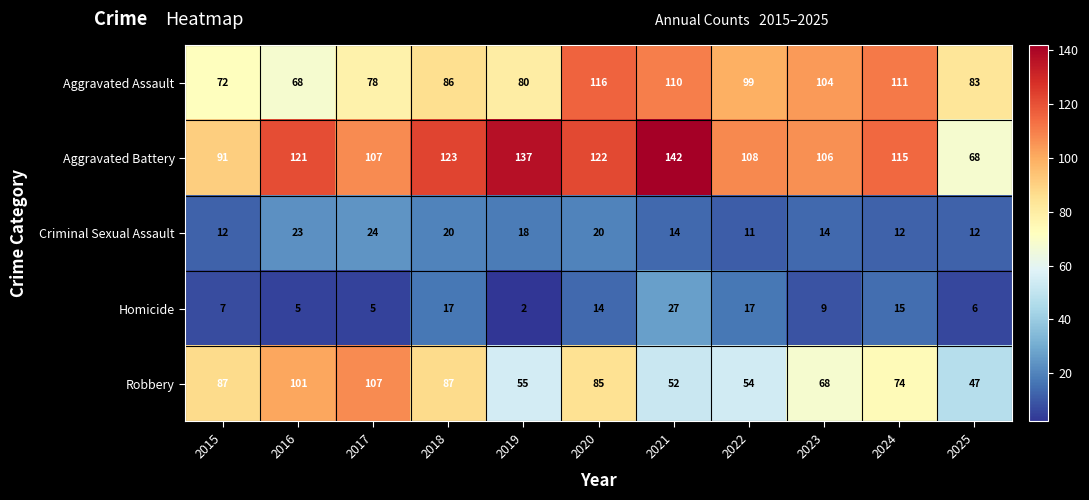

What is the average value of the Aggravated Assault series?

92